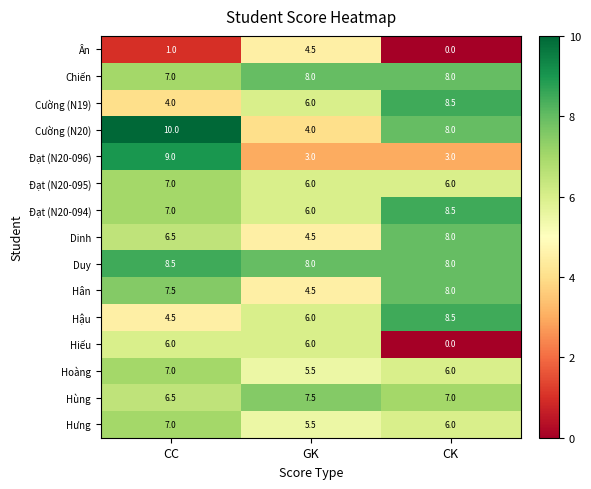

What is the sum of the Duy values at CK and GK?

16.0